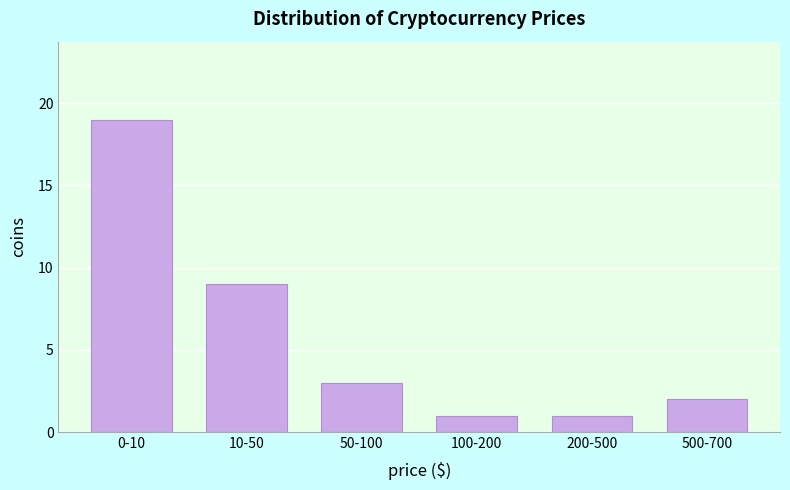

Reading left to right, extract all data points from this chart.

0-10=19	10-50=9	50-100=3	100-200=1	200-500=1	500-700=2